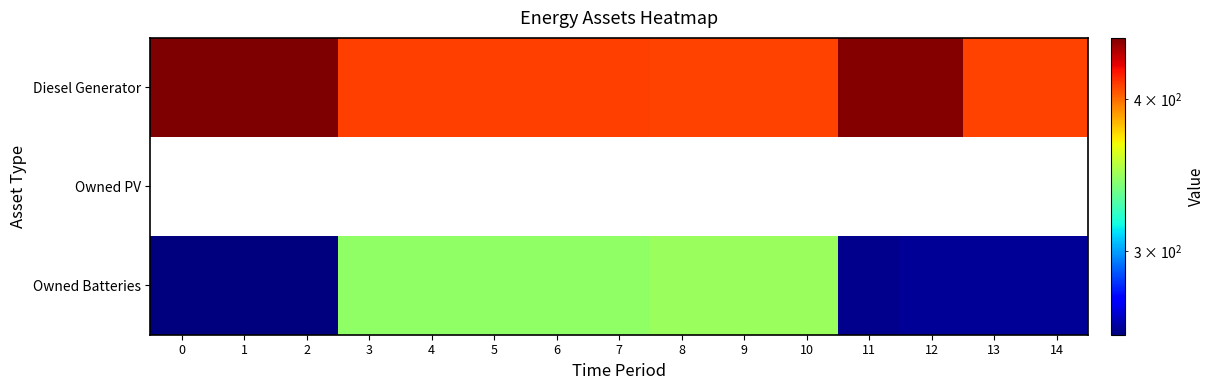

Which series changed the most between 7 and 12?

Owned Batteries